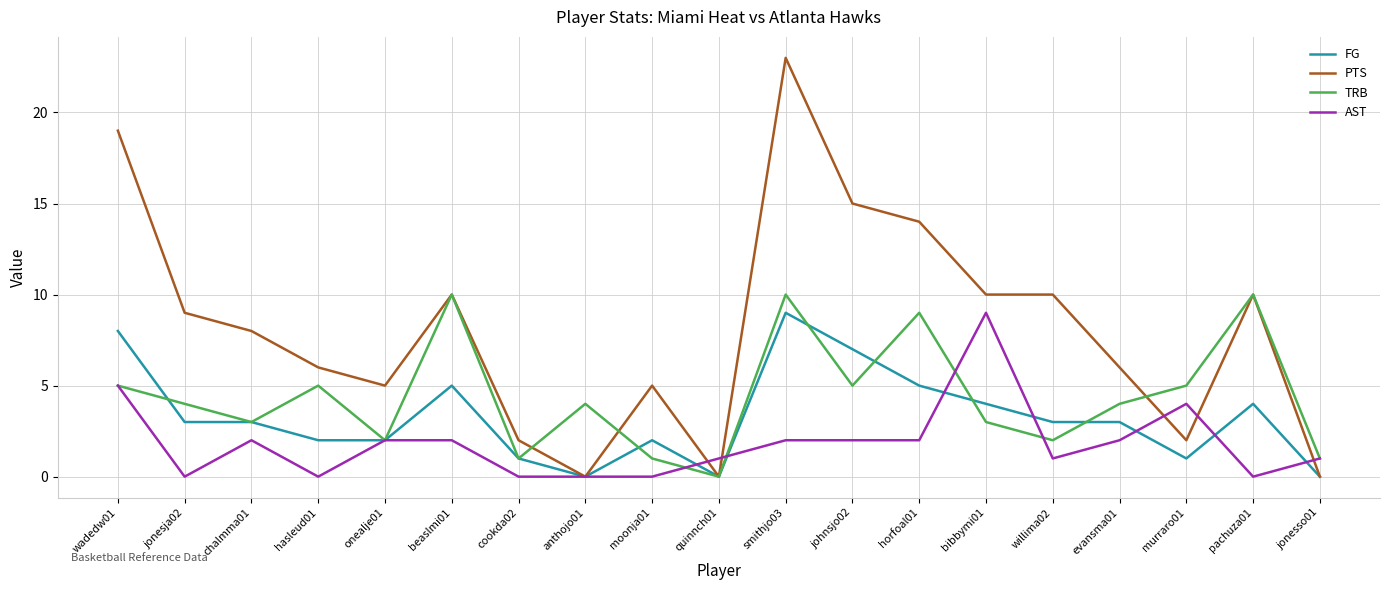

At which category is the sum across all series the highest?

smithjo03